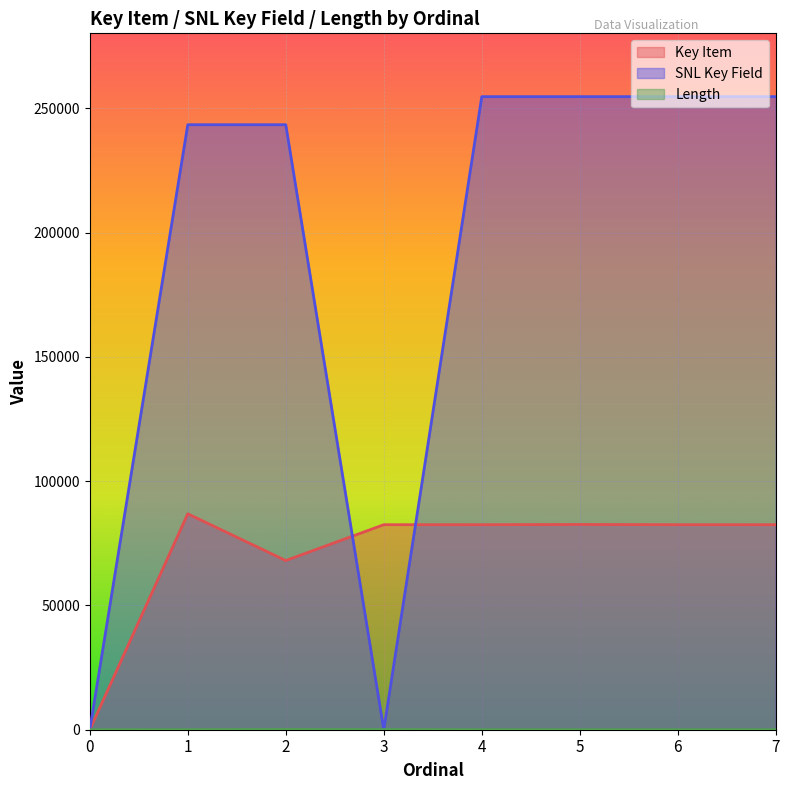

Between 2 and 7, which series saw the biggest shift?

Key Item